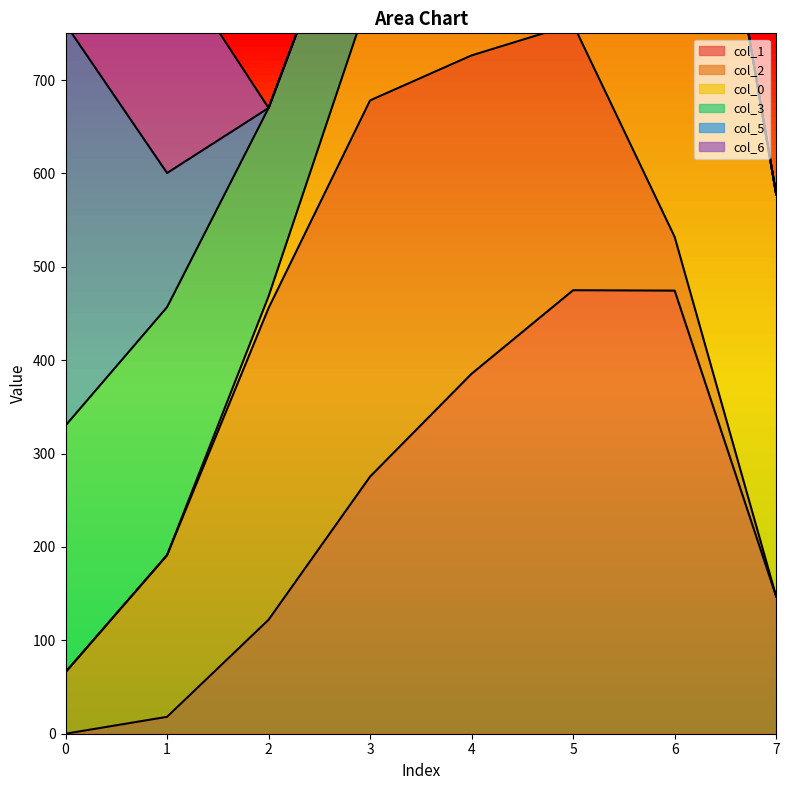

How many interior local peaks does the col_3 series have?

1